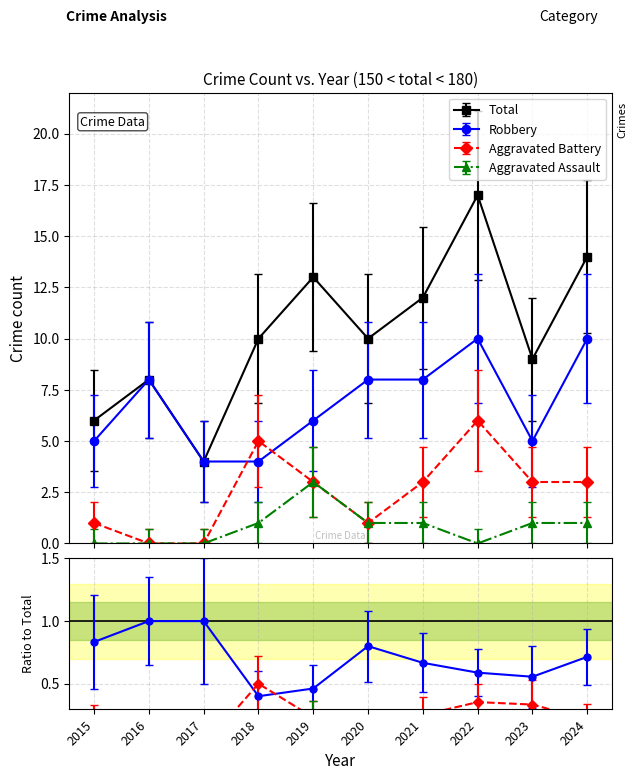

At how many categories does at least one series exceed 16?

1